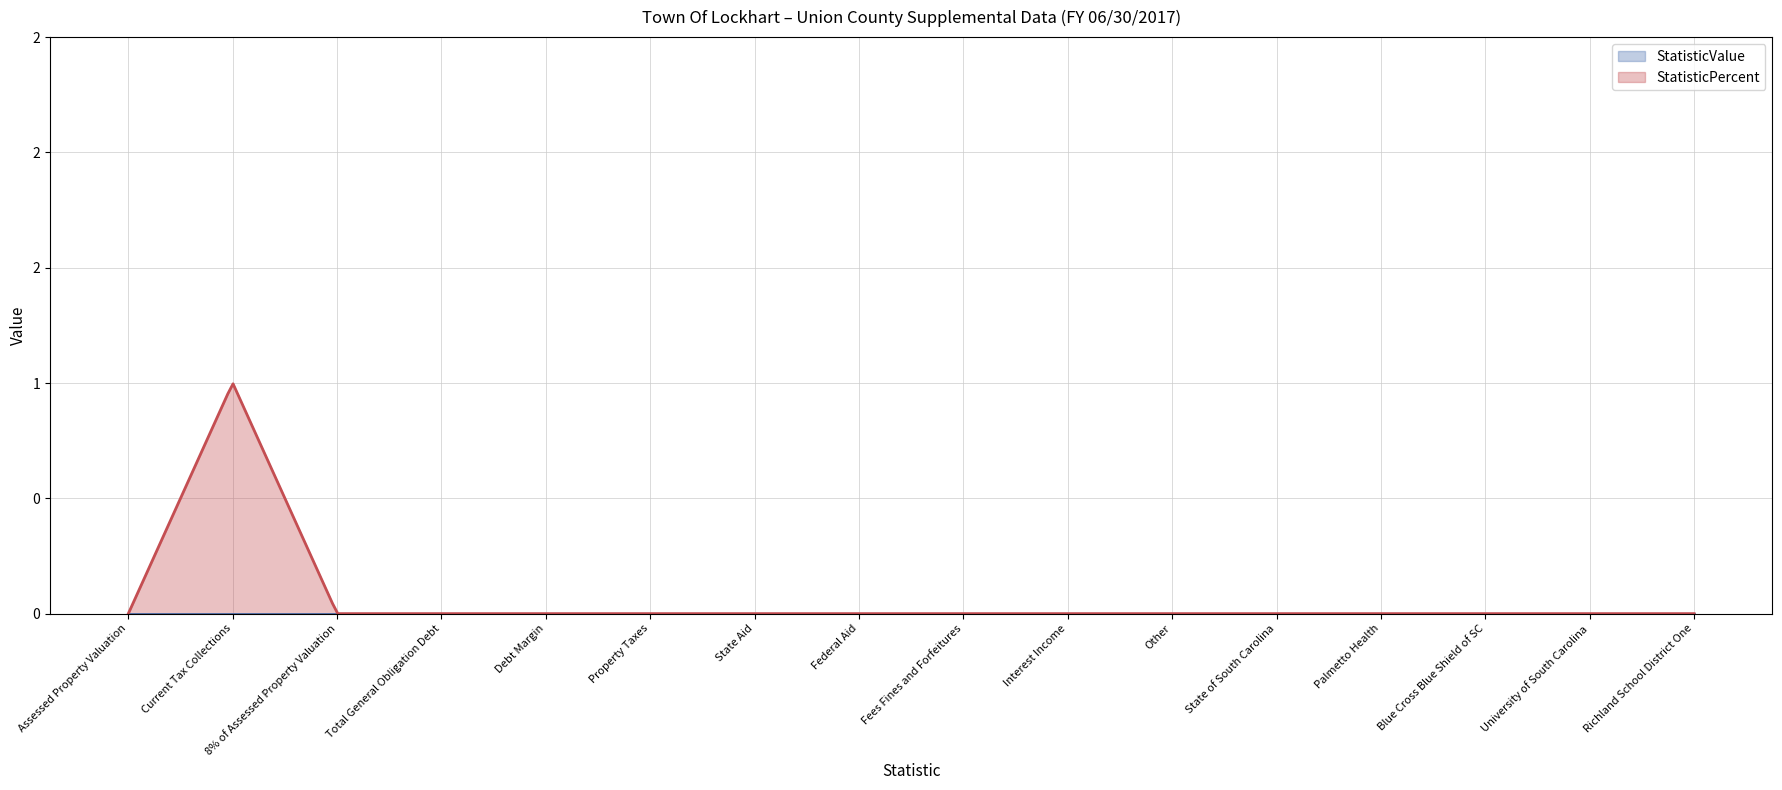

Reading left to right, transcribe all the data shown in this chart.

StatisticValue: 0	0	0	0	0	0	0	0	0	0	0	0	0	0	0	0
StatisticPercent: 0	1	0	0	0	0	0	0	0	0	0	0	0	0	0	0